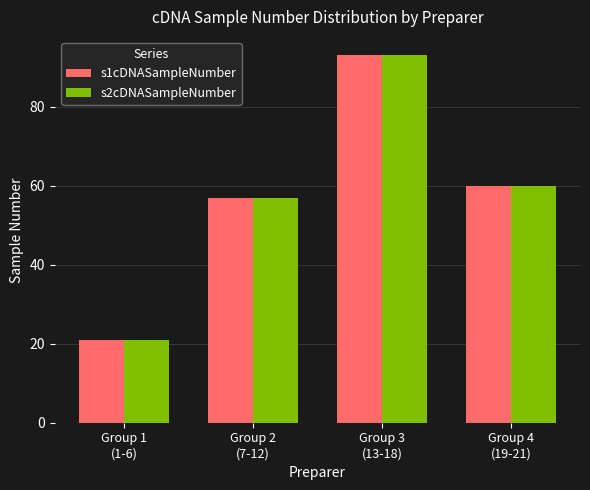

At which label does s1cDNASampleNumber first exceed 60?

Group 3
(13-18)